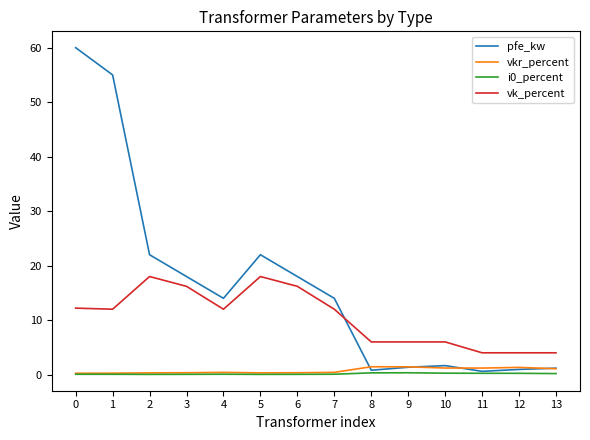

What is the sum of the pfe_kw values at 6 and 2?

40.0